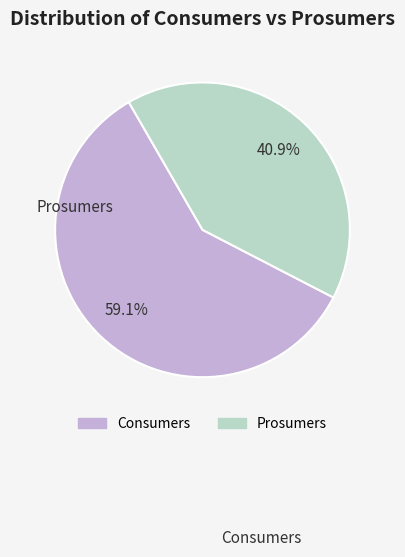

Which category has the biggest portion of the pie?

Consumers